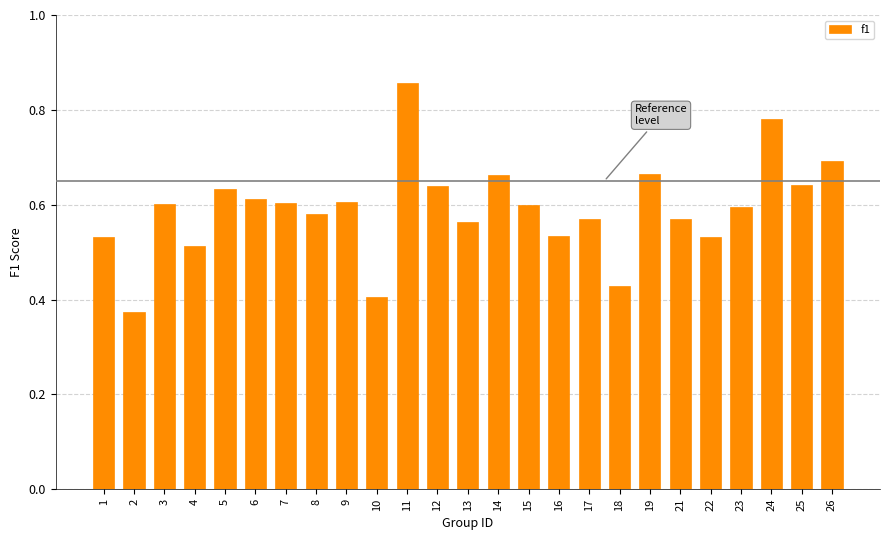

How many distinct data groups are displayed?

1